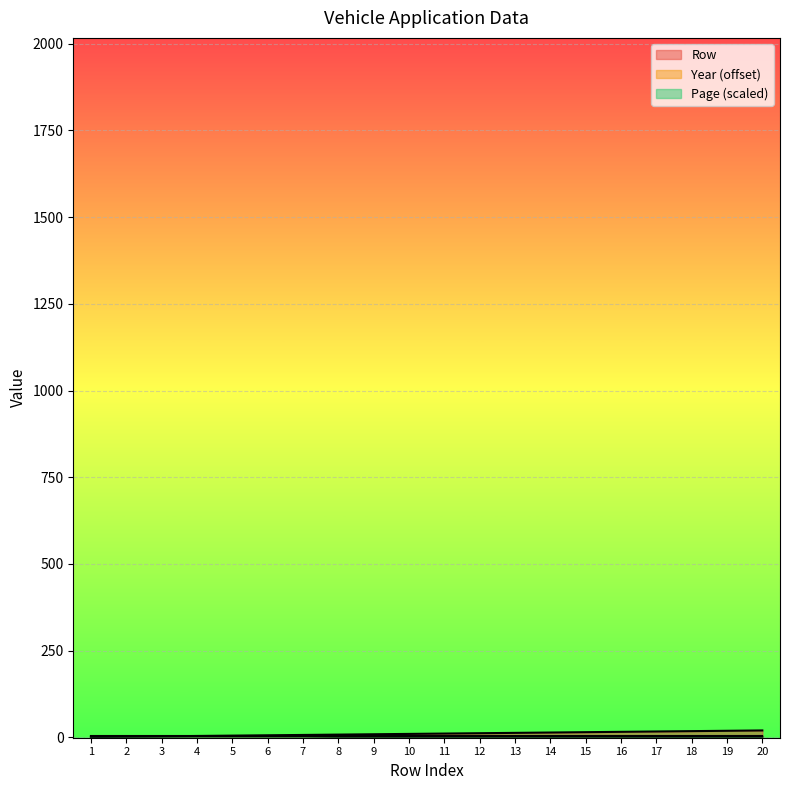

How many Year values are between 2 and 3?

20